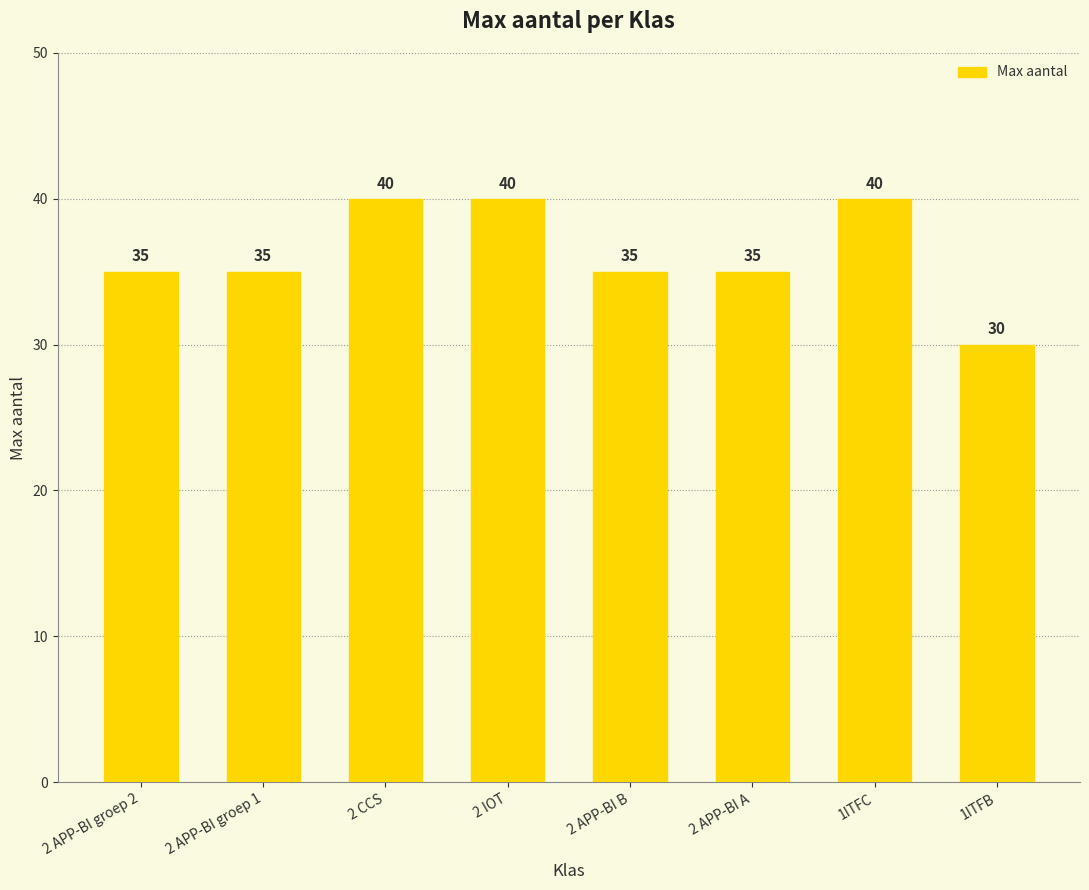

How many distinct data groups are displayed?

1